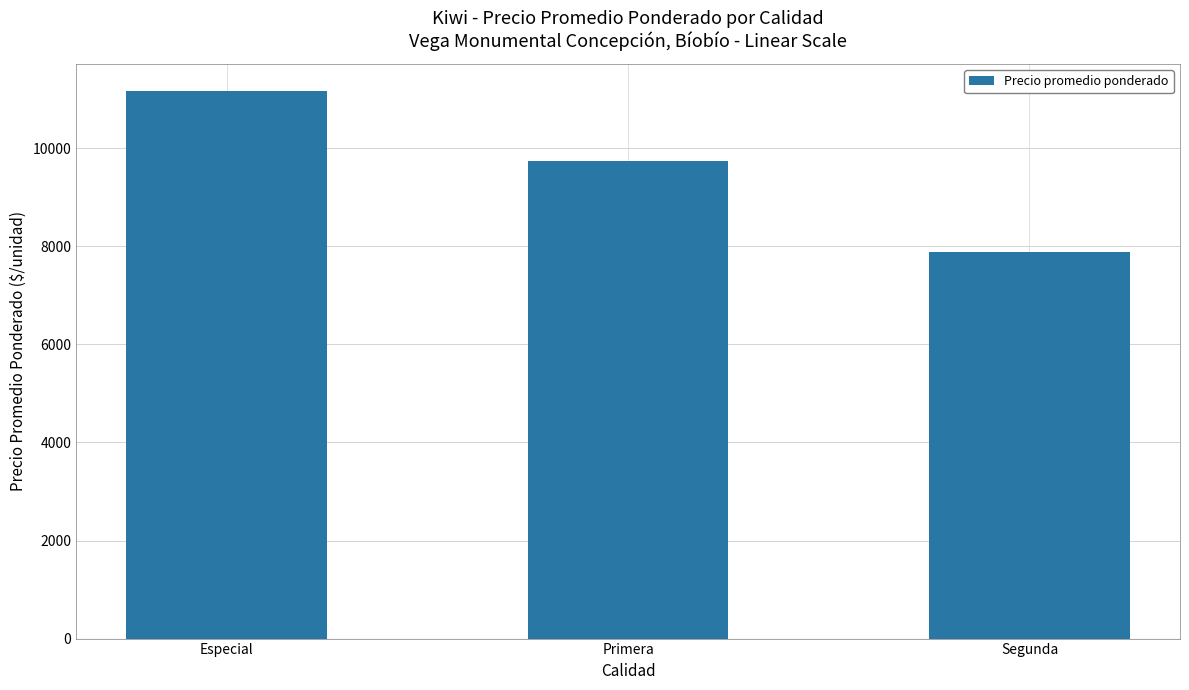

Reading left to right, transcribe all the data shown in this chart.

Especial=11167	Primera=9736	Segunda=7889